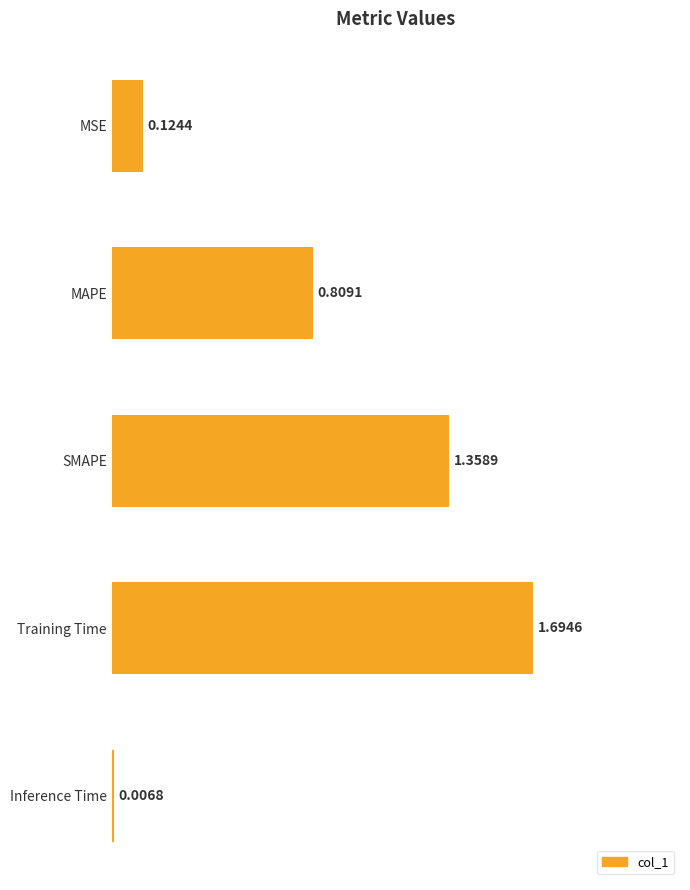

What is the change in value from MSE to Training Time?

+1.6